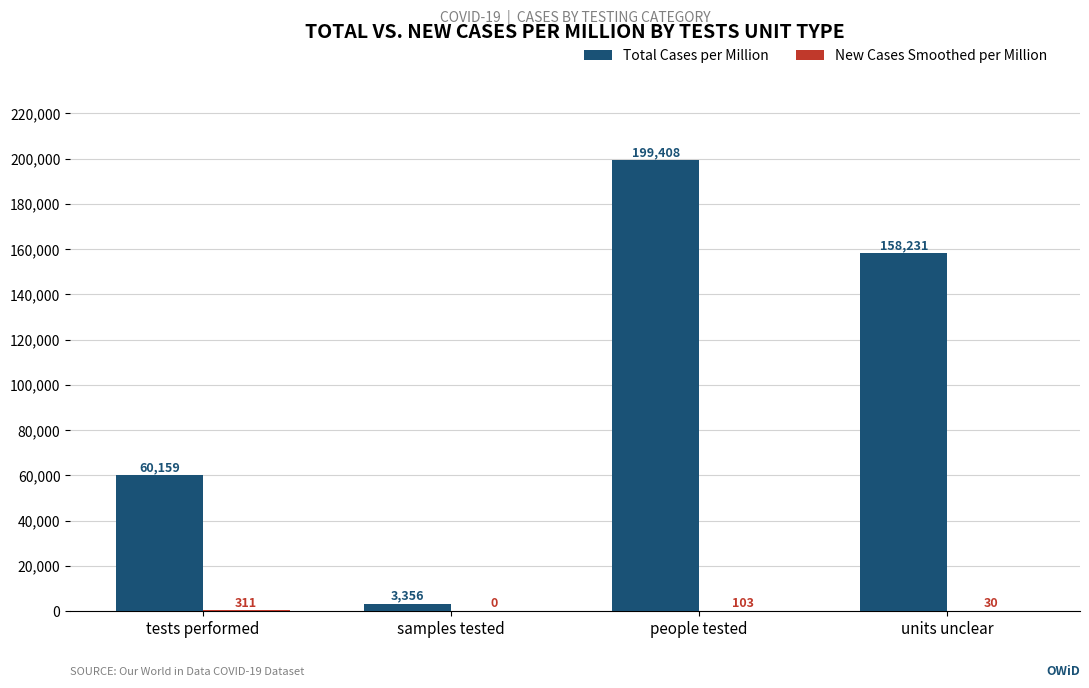

The Total Cases per Million series shows 3355.6 at samples tested. True or false?

True